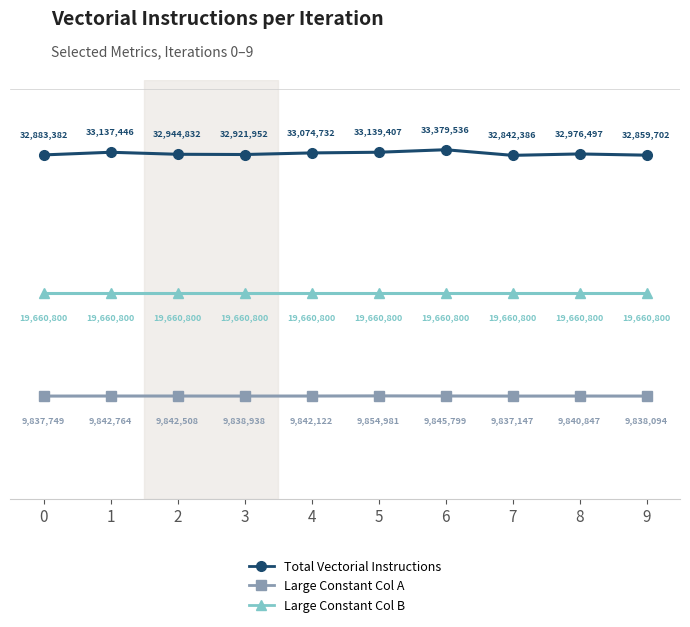

Is this an area chart (filled region under the line)?

No